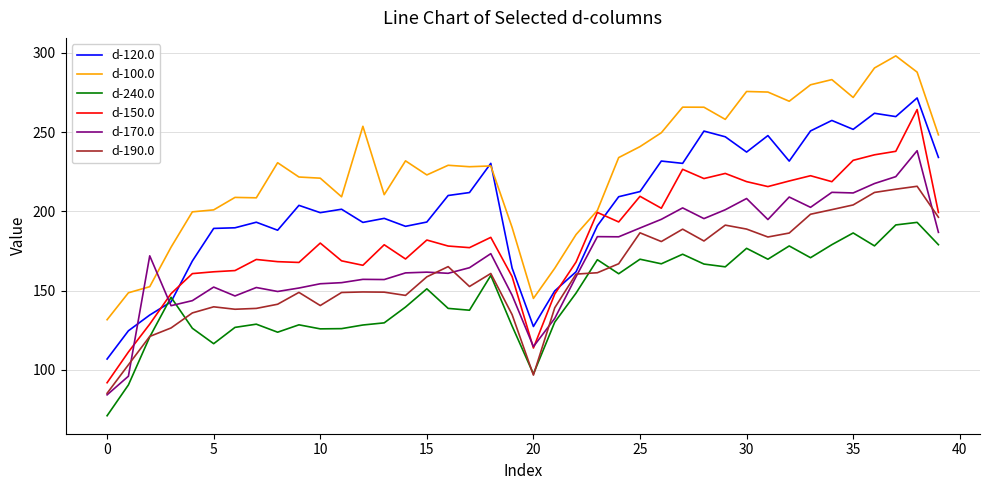

Which series has the largest total across all categories?

d-100.0